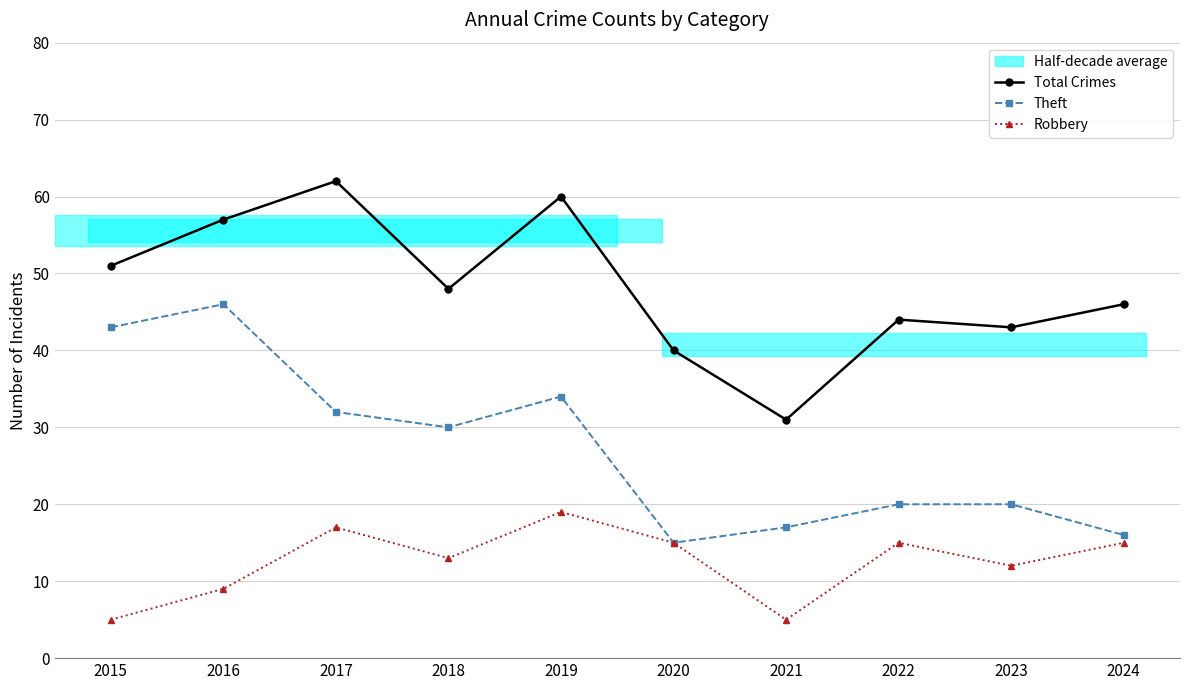

Which label corresponds to the smallest value in the chart?

2015